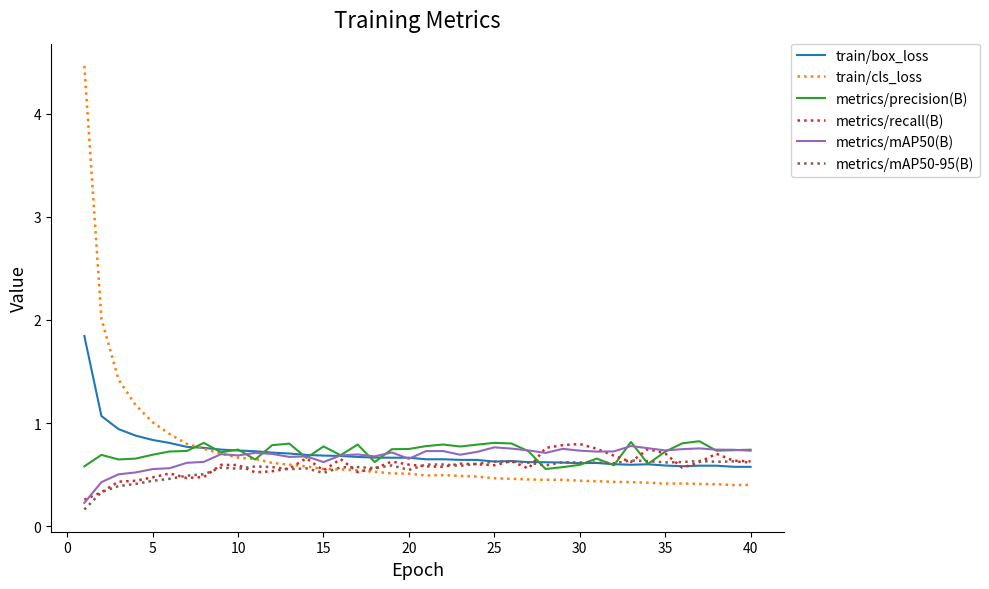

Which series has the largest range (max minus min)?

train/cls_loss